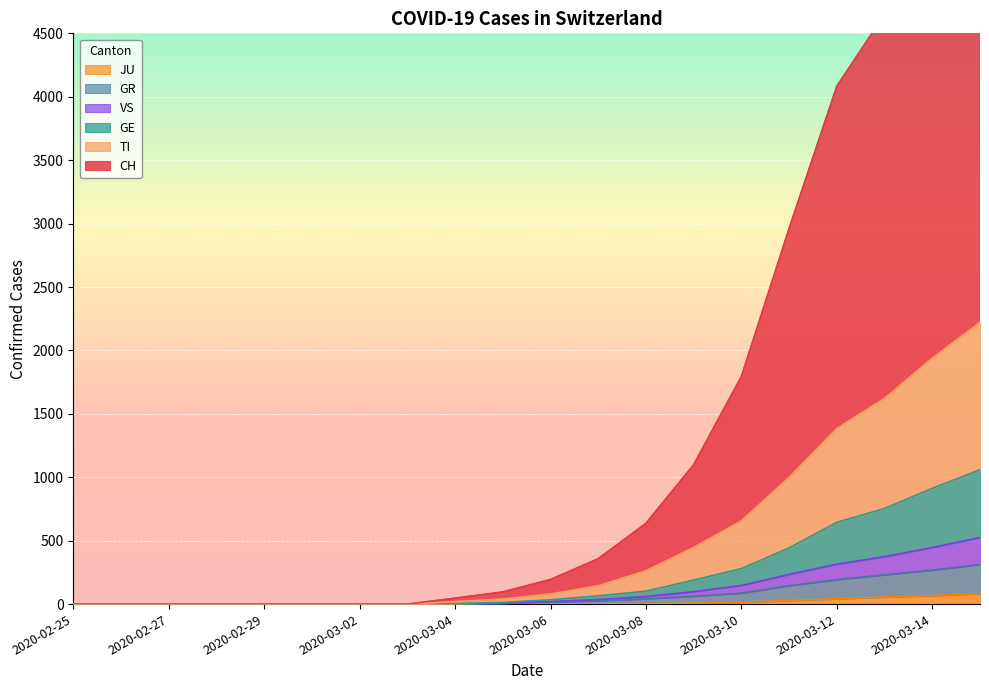

Which series has the widest spread of values?

CH